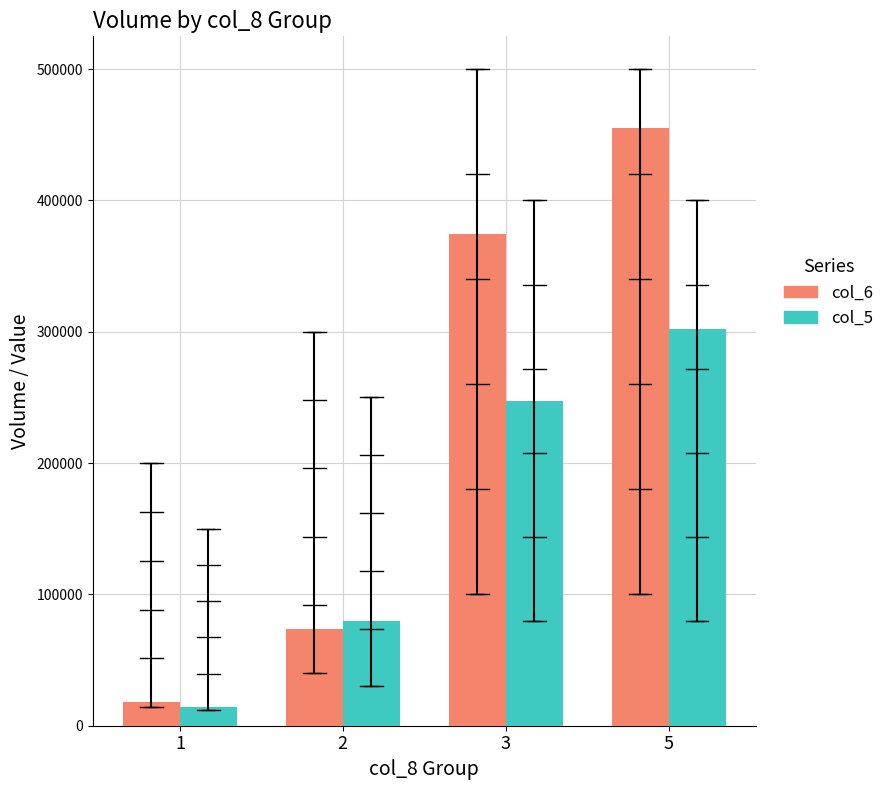

What is the total value across all series at 5?

757150